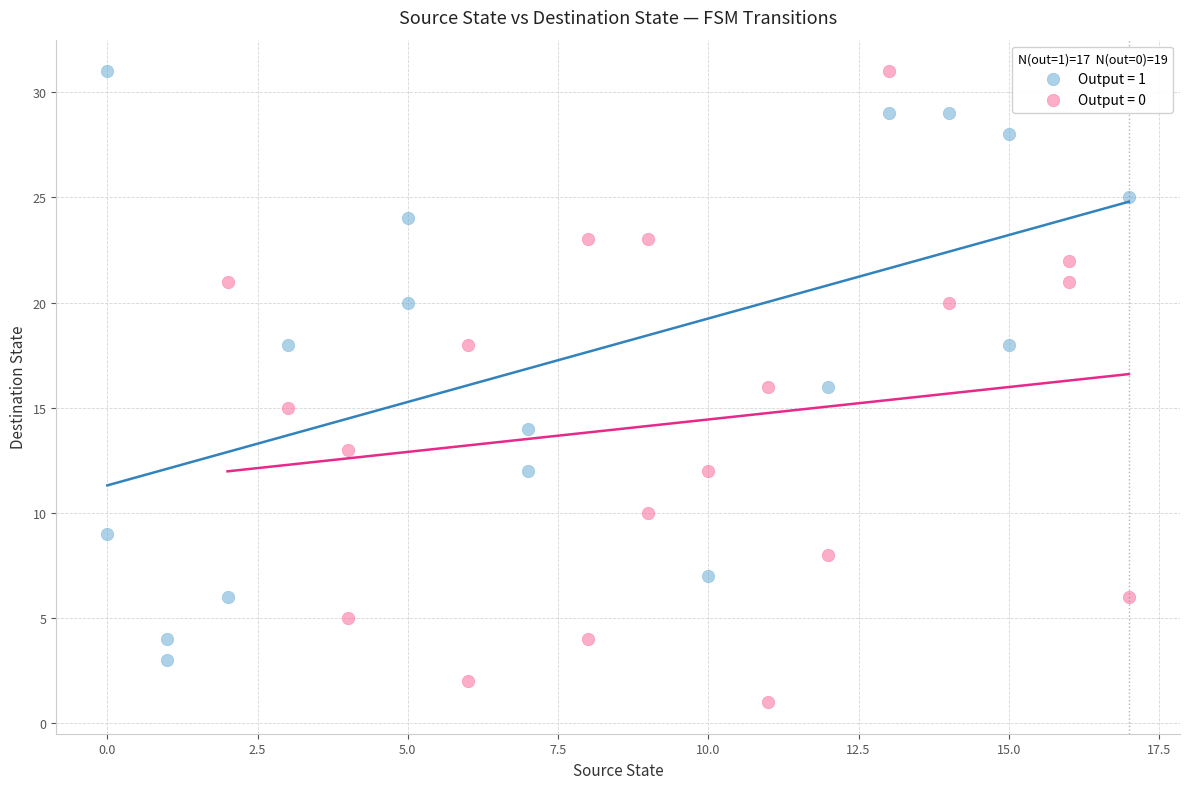

Which series reaches the minimum Y coordinate?

Output = 0